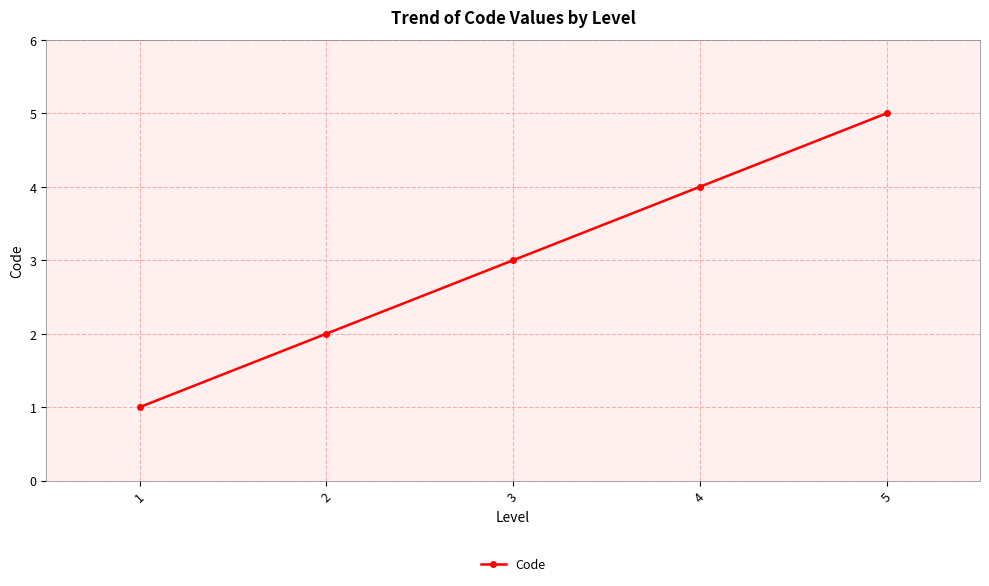

What is the value of the 5th point from the left?

5